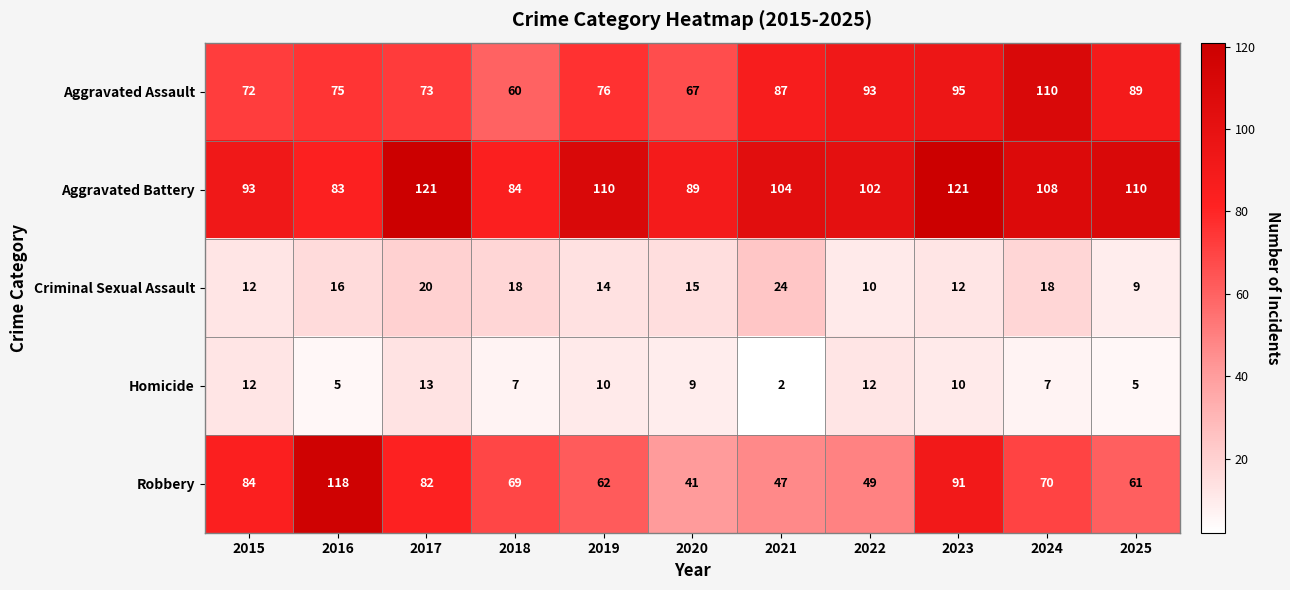

What value does the Robbery series have at 2017?

82